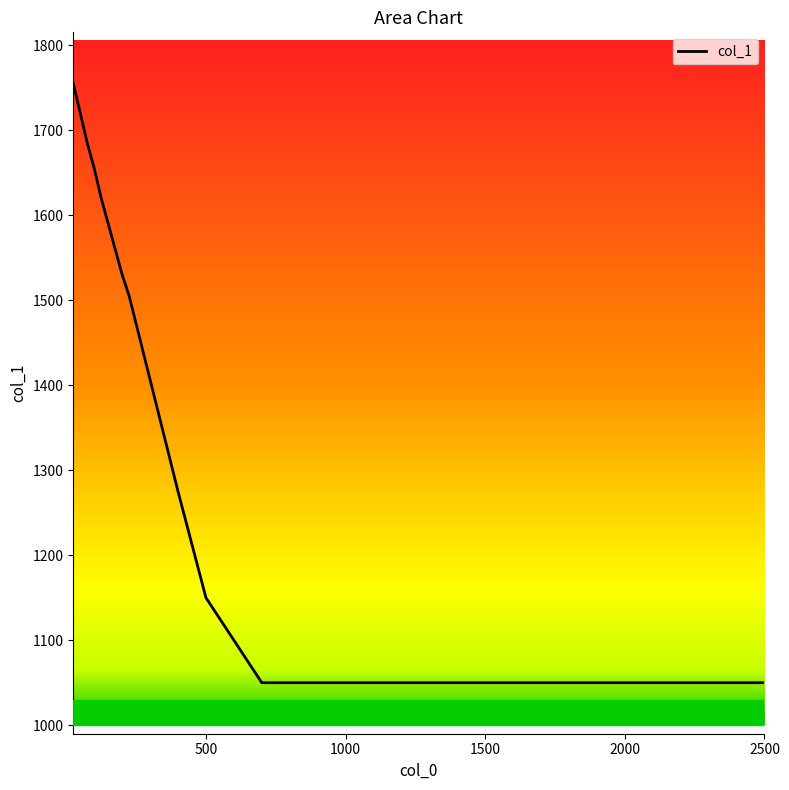

What is the smallest value displayed?

1050